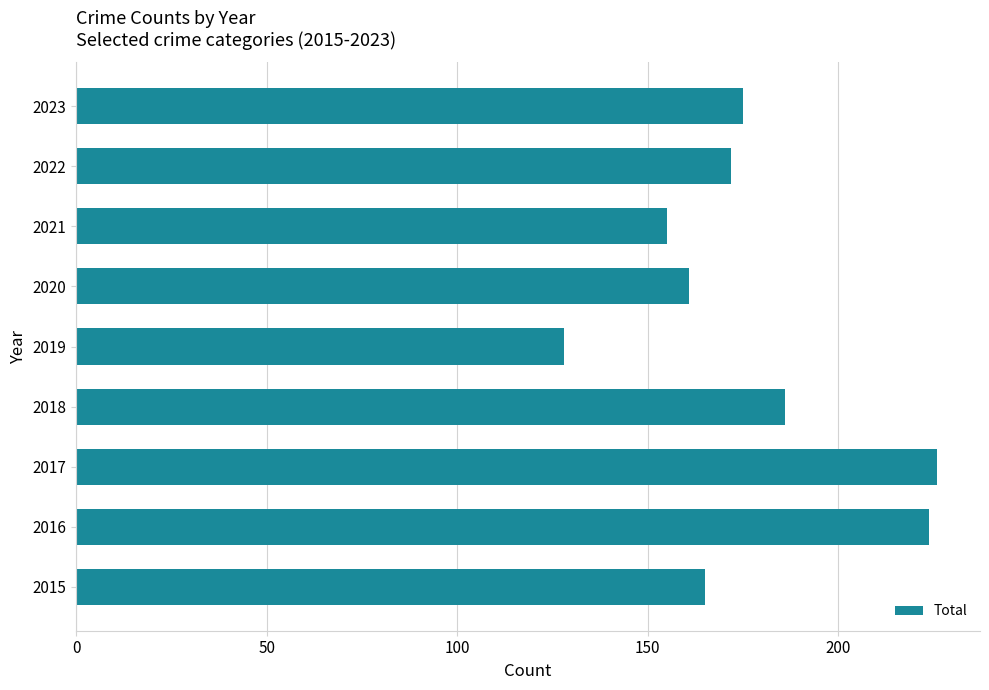

Which label corresponds to the largest value in the chart?

2017